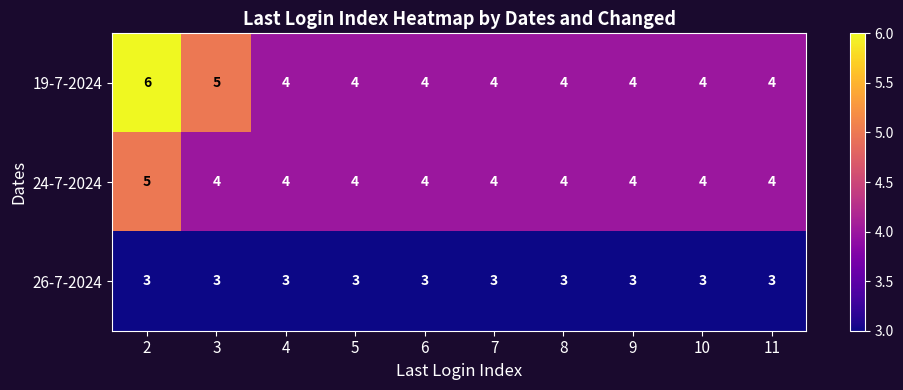

What is the greatest value displayed?

6